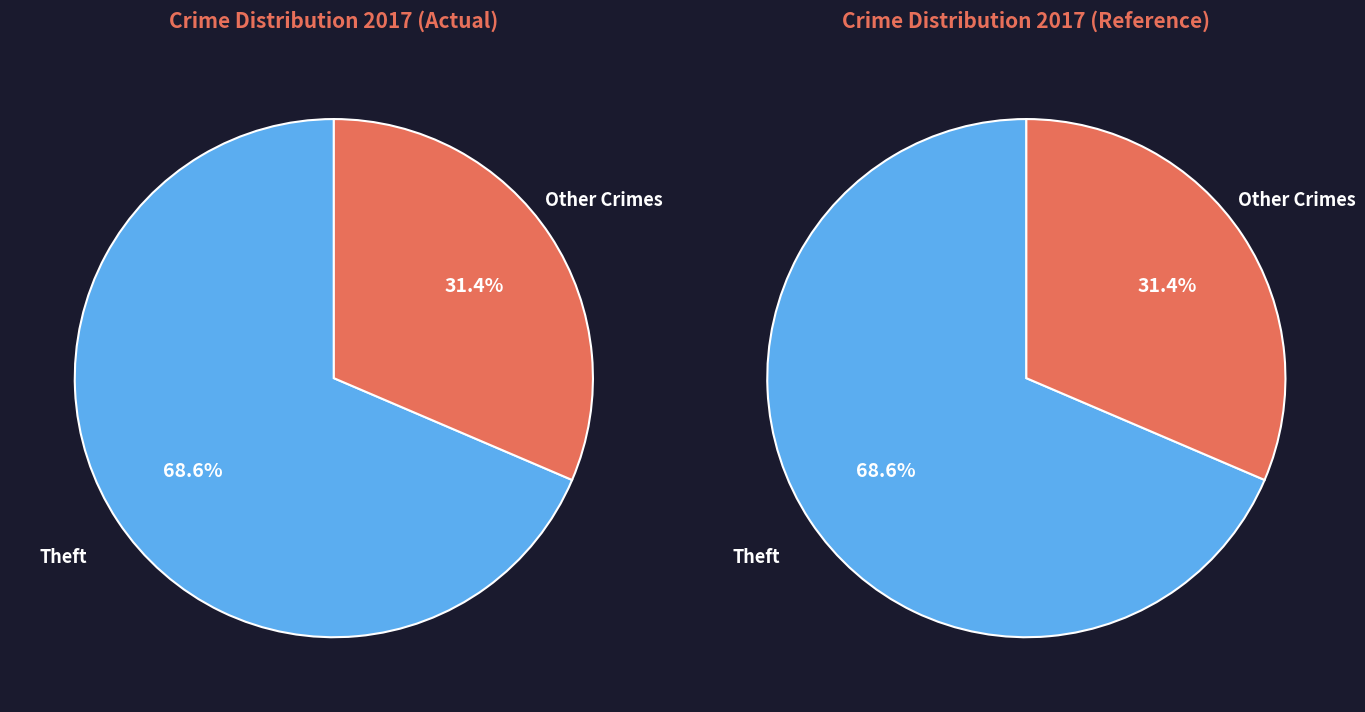

Which has a higher value, 4 or 2?

4